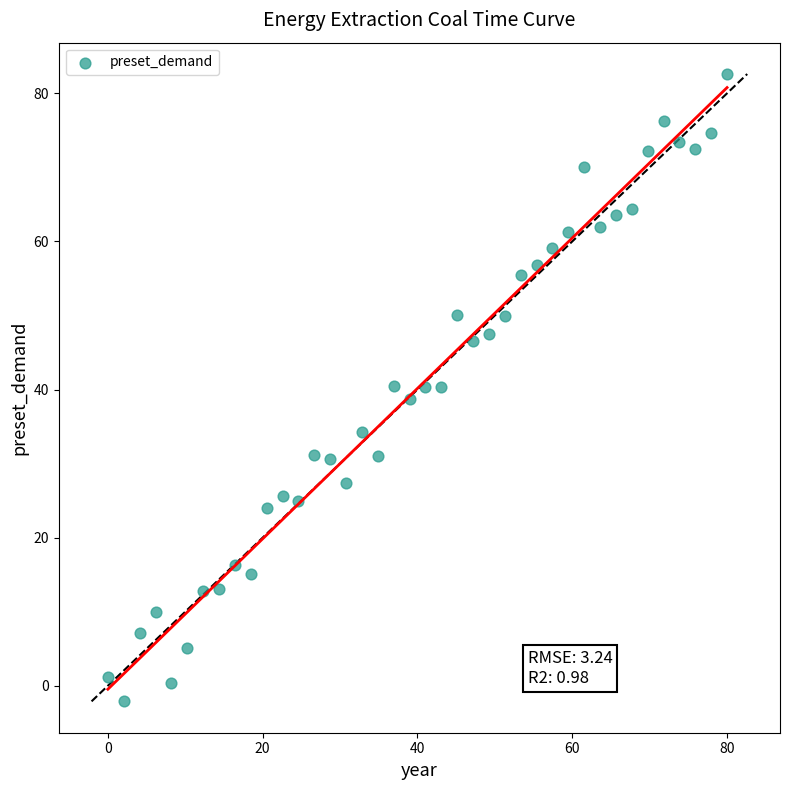

What is the range of Y values (max minus min)?

84.7